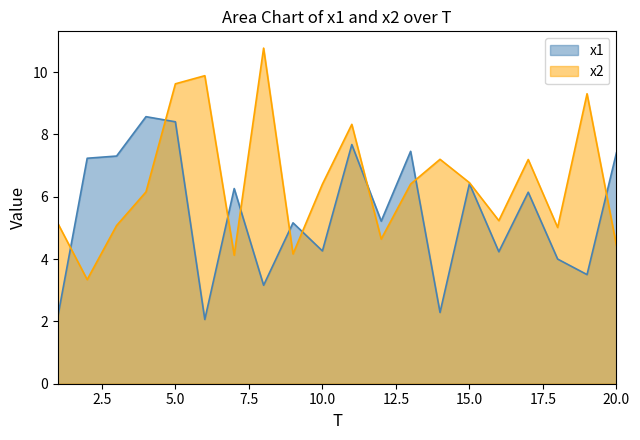

Where is the first local maximum for x1?

4